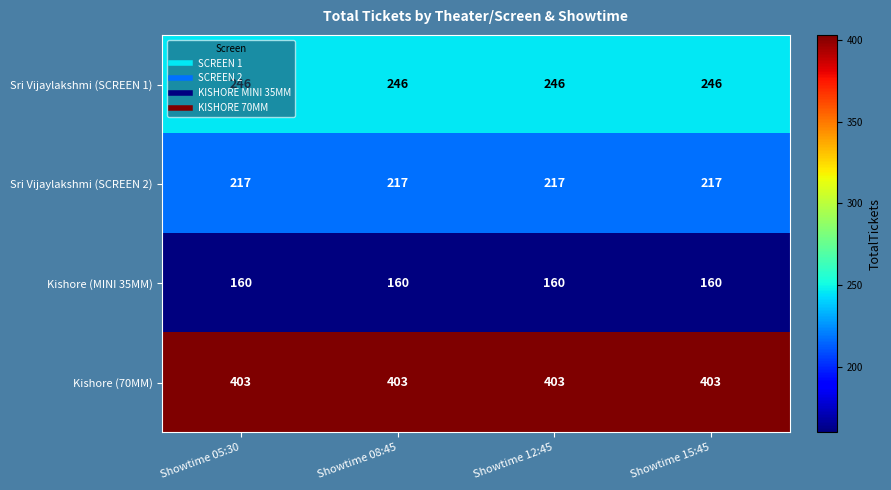

What is the spread (max minus min) of values at Showtime 15:45?

243